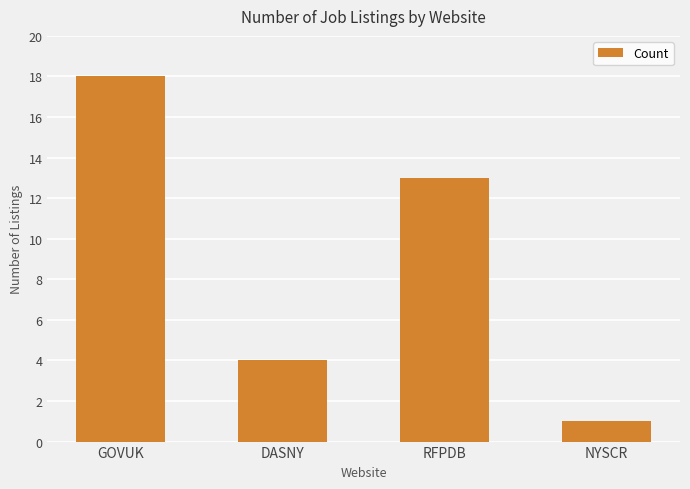

Reading left to right, what are all the values shown in this chart?

18	4	13	1